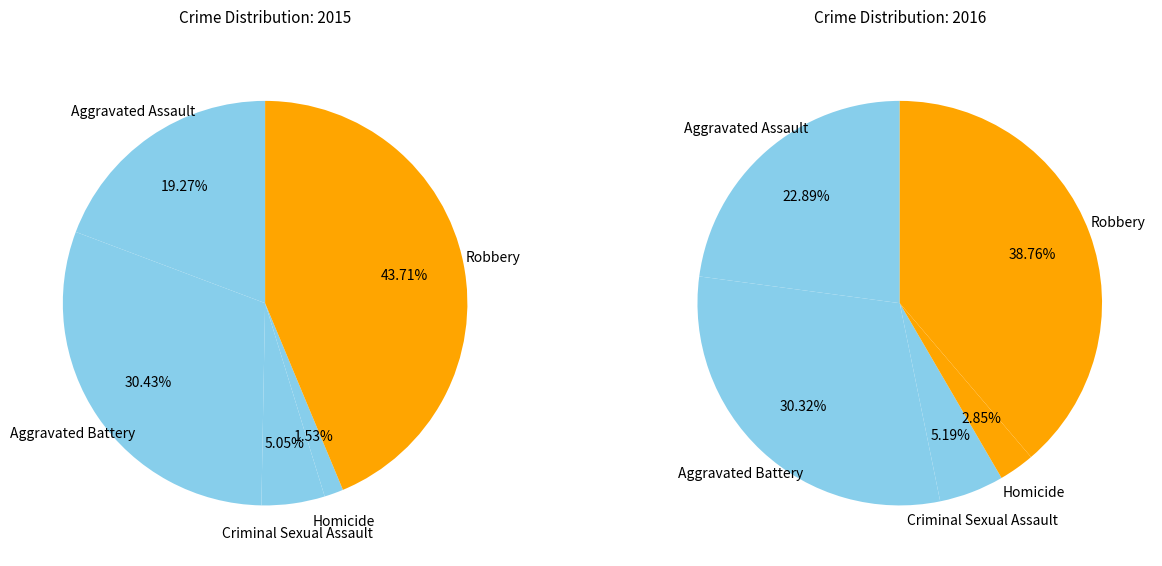

Is Robbery the majority of the pie?

No